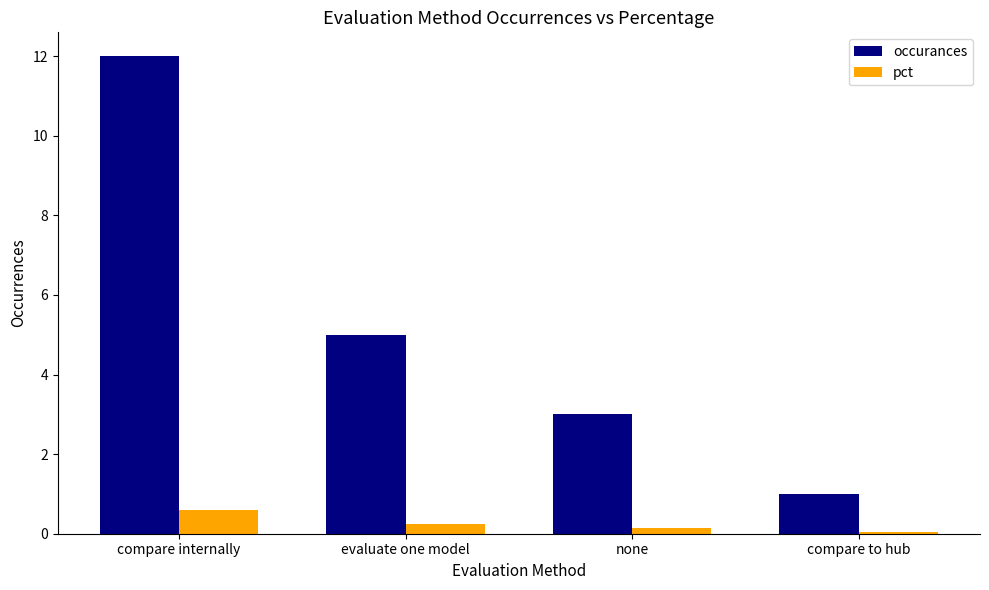

What is the maximum value shown in the chart?

12.0